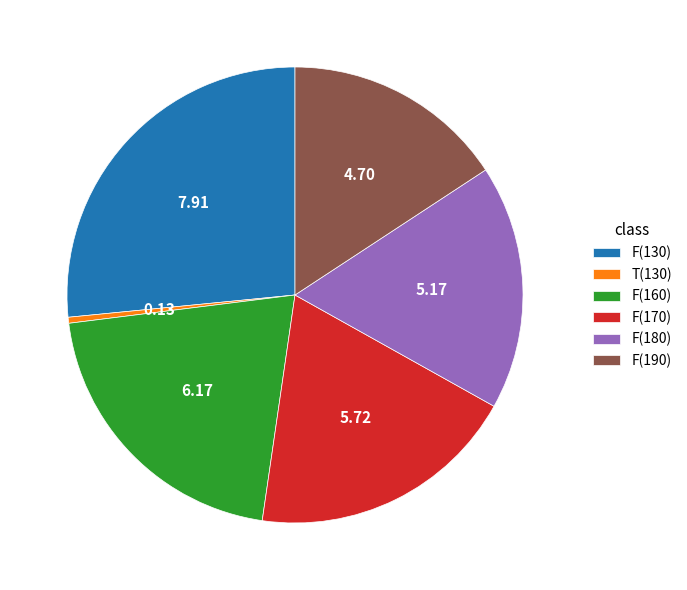

Is it true that F(190) is 16% of the pie?

True